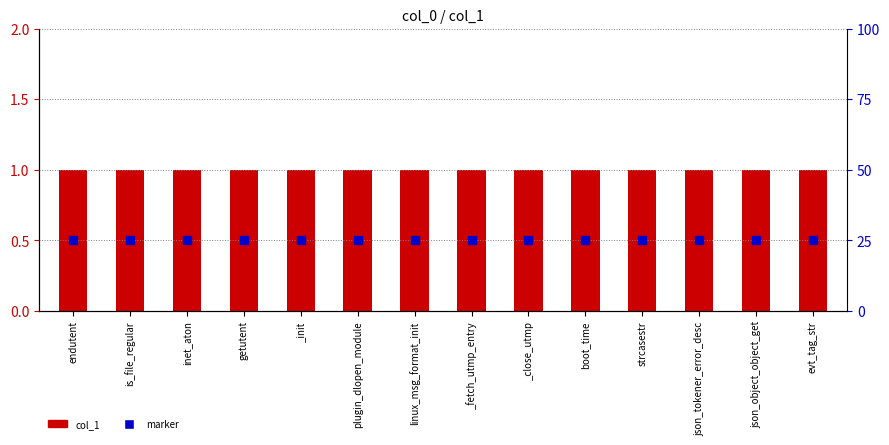

Which series reaches the minimum Y coordinate?

marker